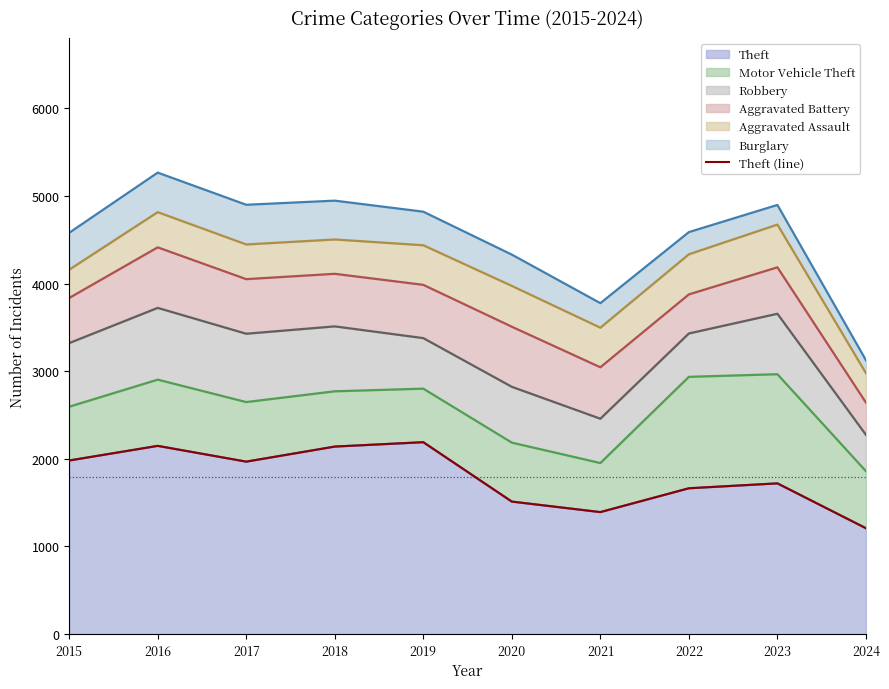

Reading left to right, list all the values displayed in this chart.

2015=1981	2016=2148	2017=1968	2018=2140	2019=2190	2020=1512	2021=1392	2022=1664	2023=1720	2024=1208